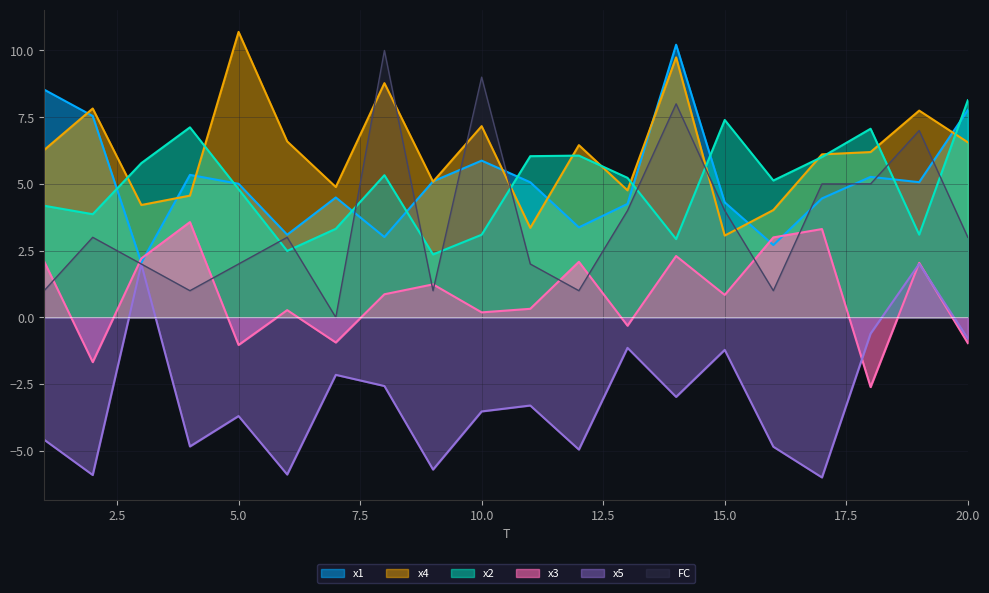

Where is the first local maximum for x4?

2